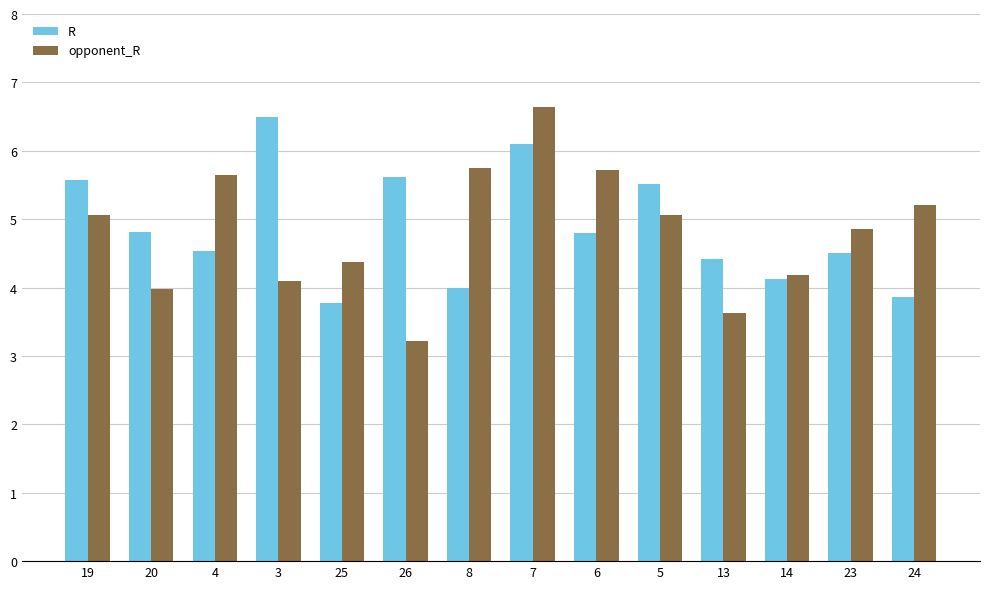

The value of opponent_R at 14 is 4.2. True or false?

True